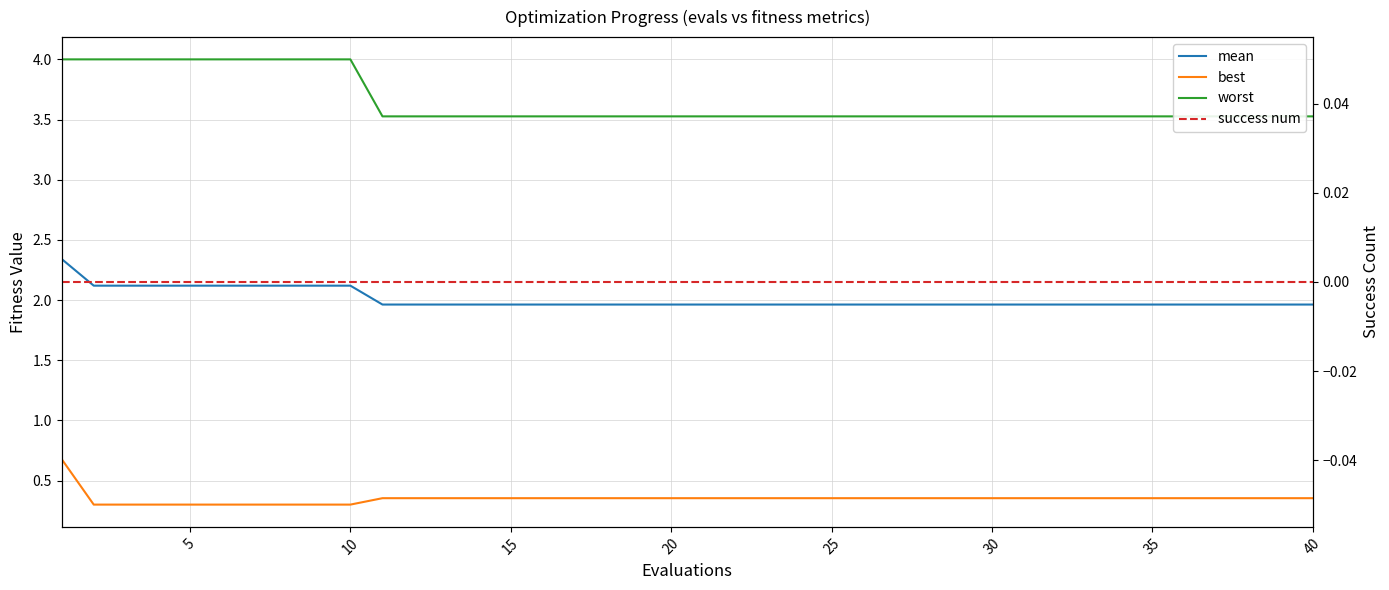

True or false: mean and best intersect in this chart.

False